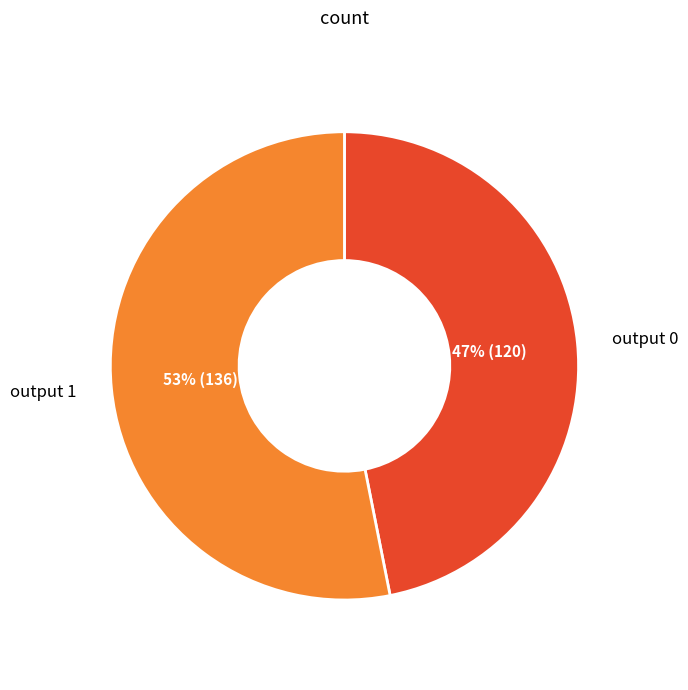

Rank the categories by value from highest to lowest.

output 1, output 0